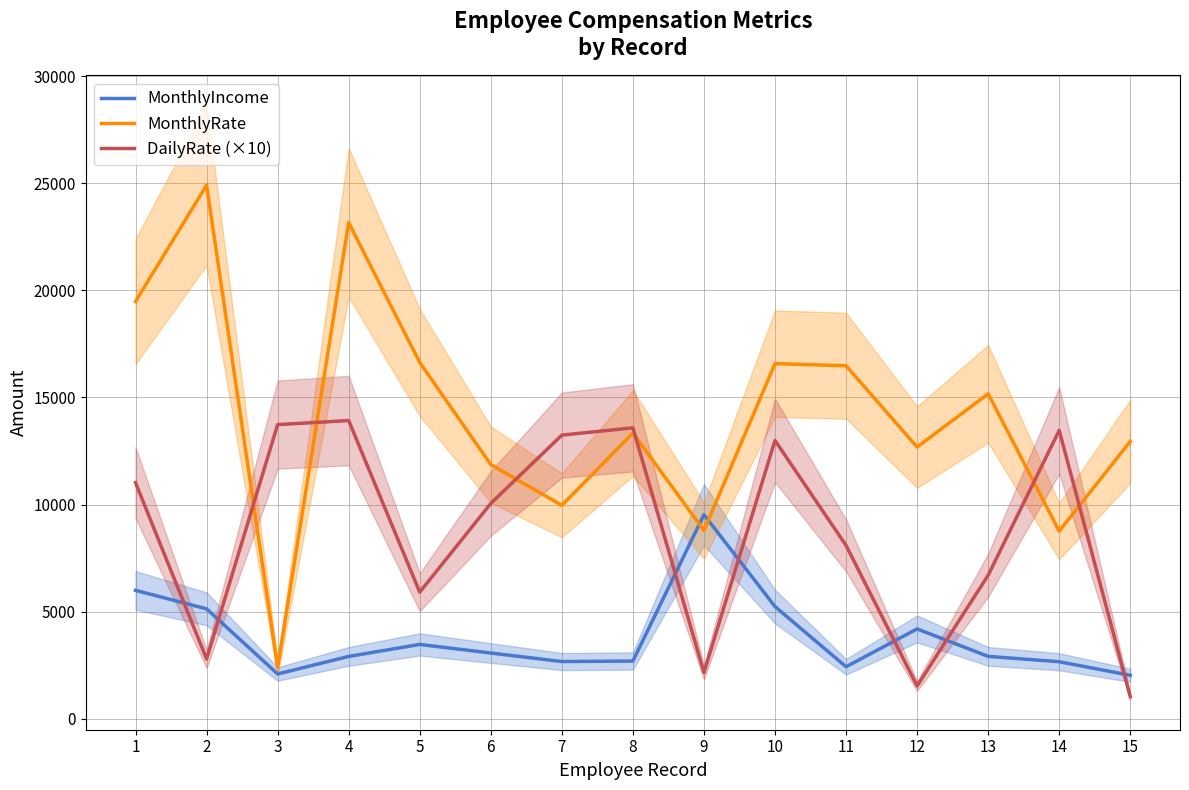

At which label does DailyRate (×10) reach its minimum?

15